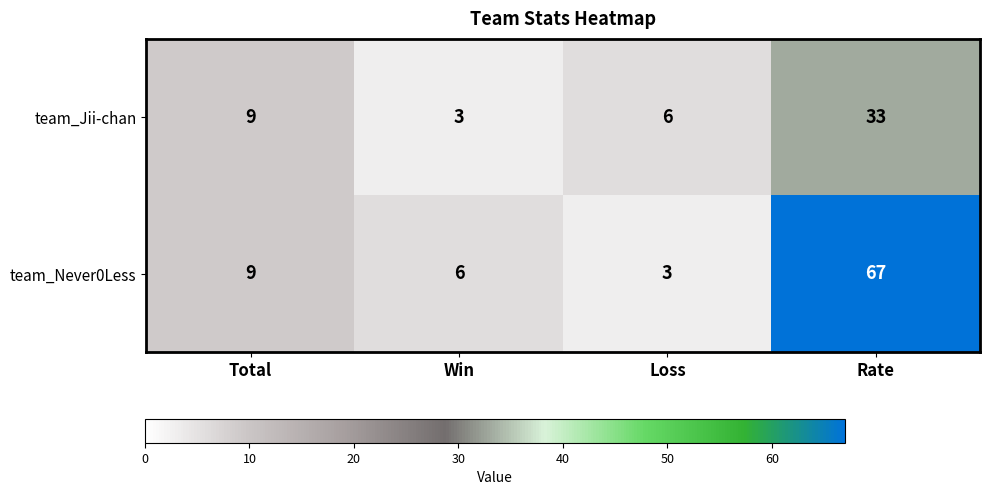

What is the average value of the team_Jii-chan series?

13